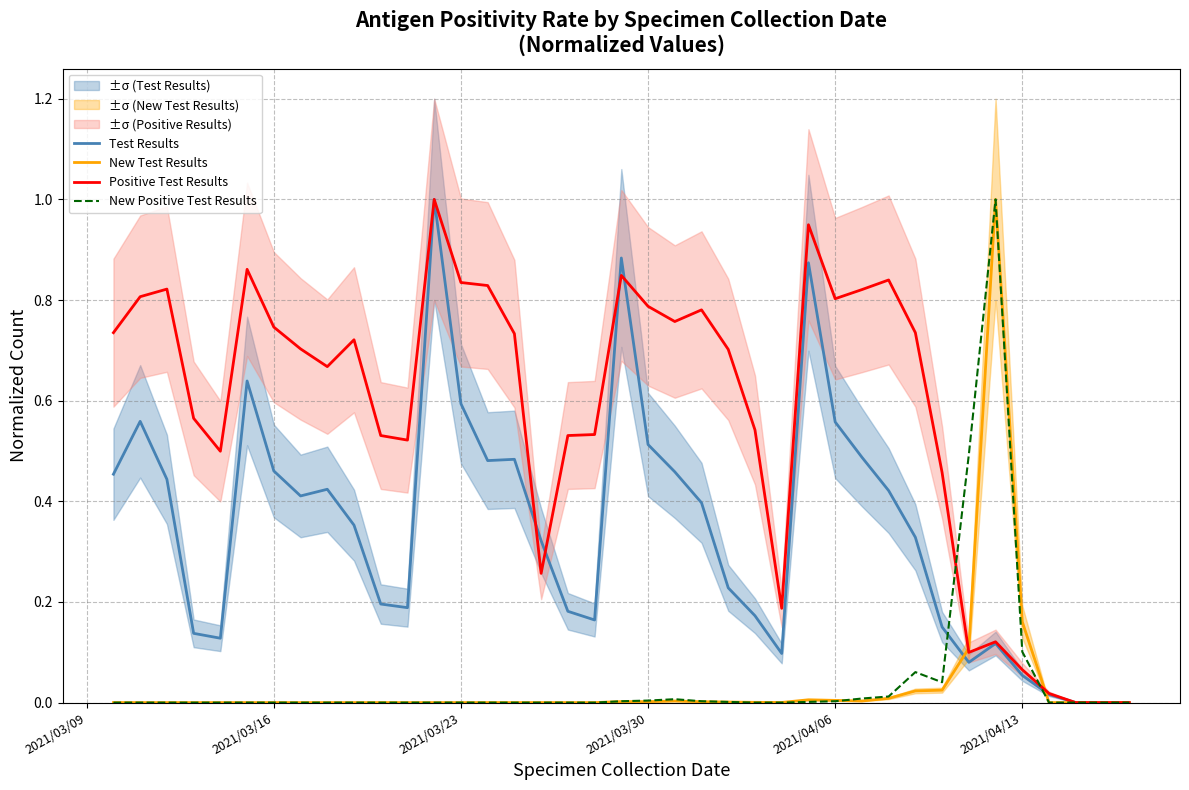

Is it true that New Test Results equals 0.0 at 2021/03/23?

True